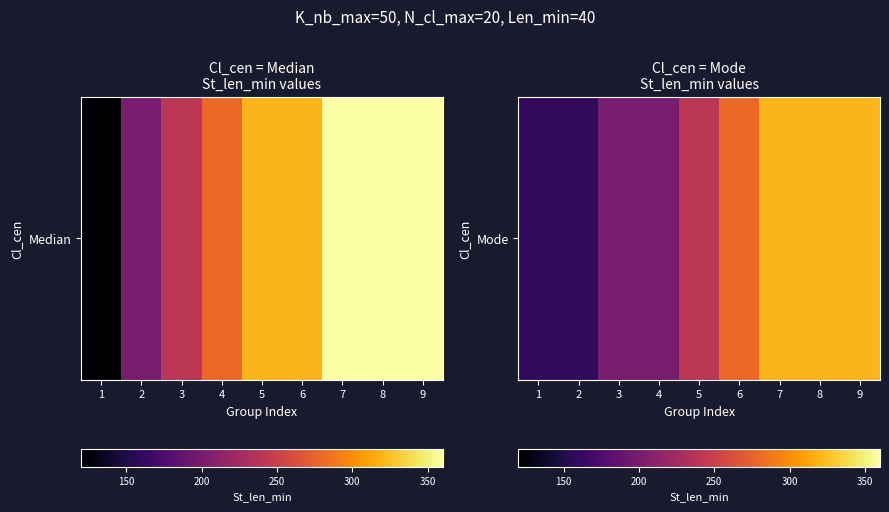

What is the sum of the values at 1 and 4?

360